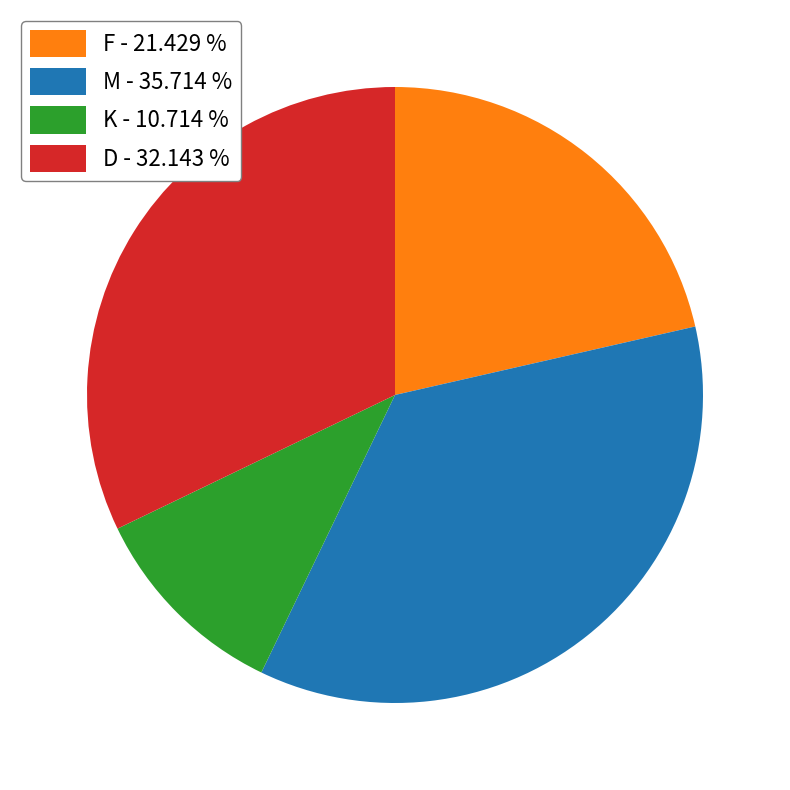

Combined, do K - 10.714 % and F - 21.429 % account for over 50%?

No